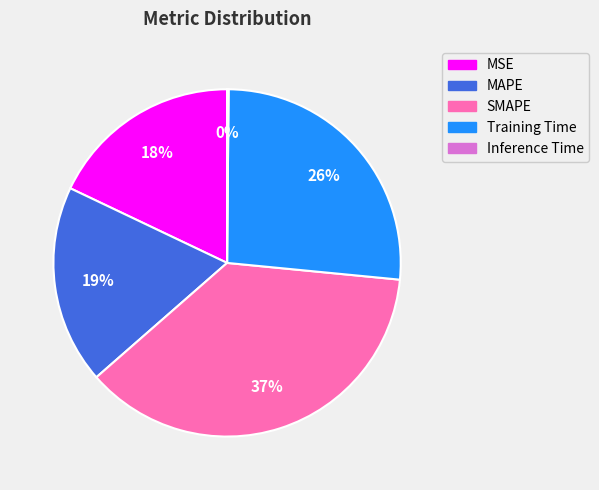

Is there a majority slice in this chart?

No